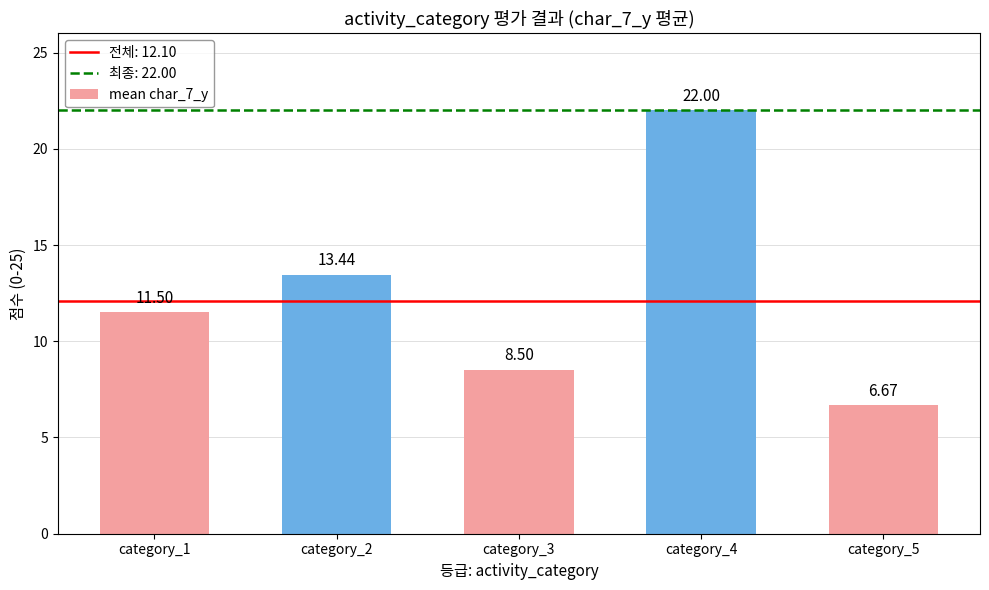

Does the chart contain any negative values?

No